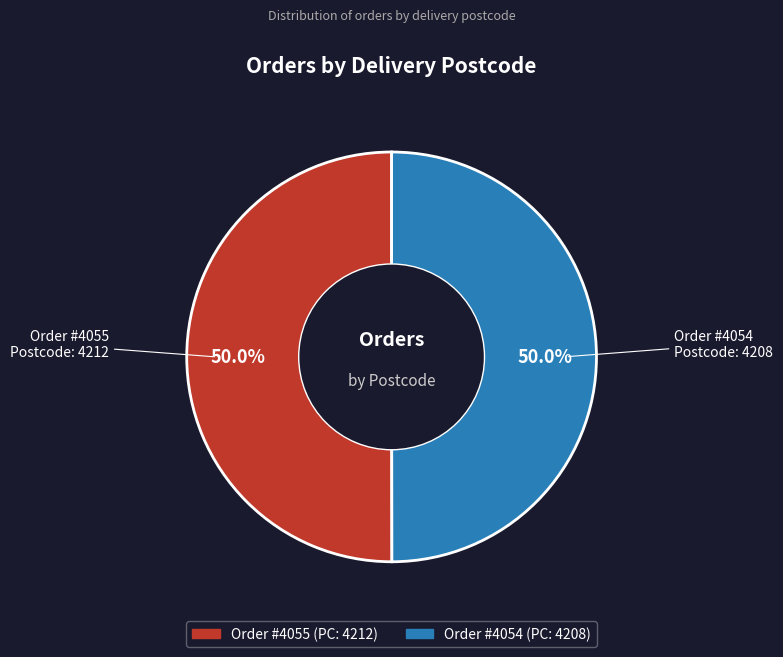

What is the smallest slice in the pie chart?

4054